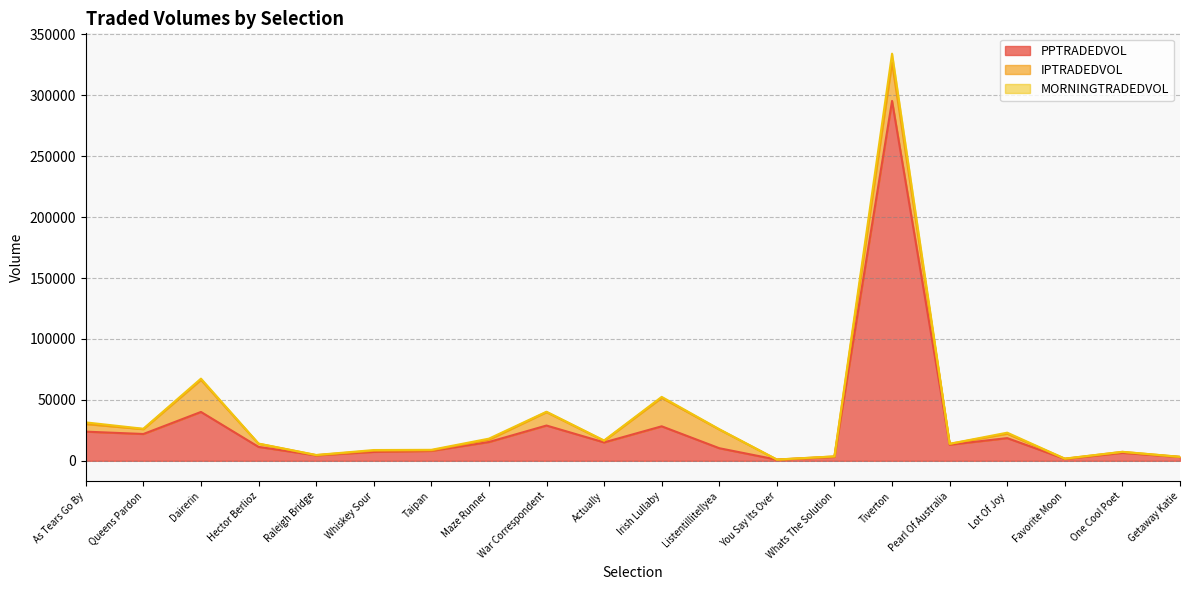

List the labels in order of MORNINGTRADEDVOL value, smallest first.

You Say Its Over, Favorite Moon, Getaway Katie, Whats The Solution, Raleigh Bridge, One Cool Poet, Whiskey Sour, Taipan, Pearl Of Australia, Hector Berlioz, Actually, Maze Runner, Lot Of Joy, Listentillitellyea, Queens Pardon, As Tears Go By, War Correspondent, Irish Lullaby, Dairerin, Tiverton